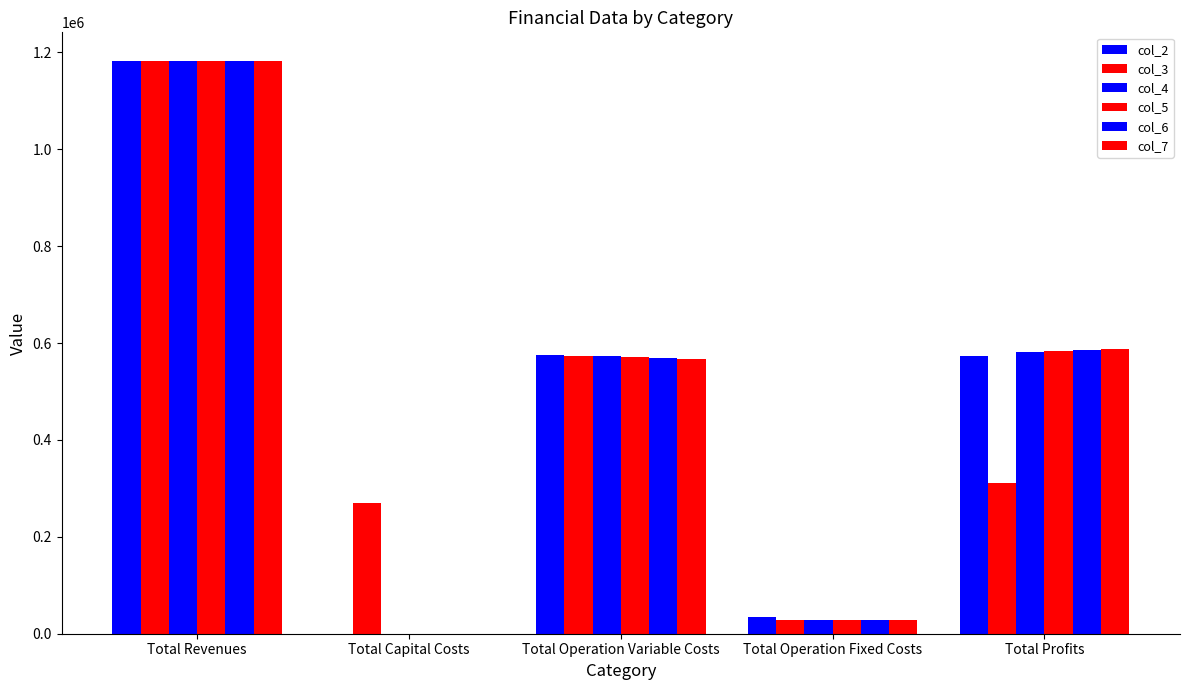

How many positive values does the col_4 series have?

4